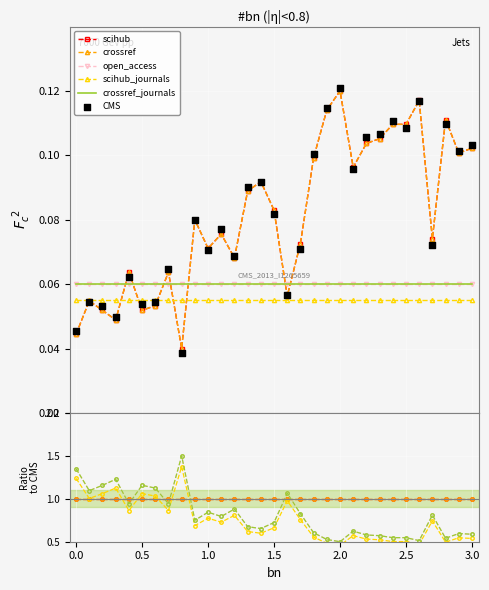

Which series contains the lowest Y value?

CMS